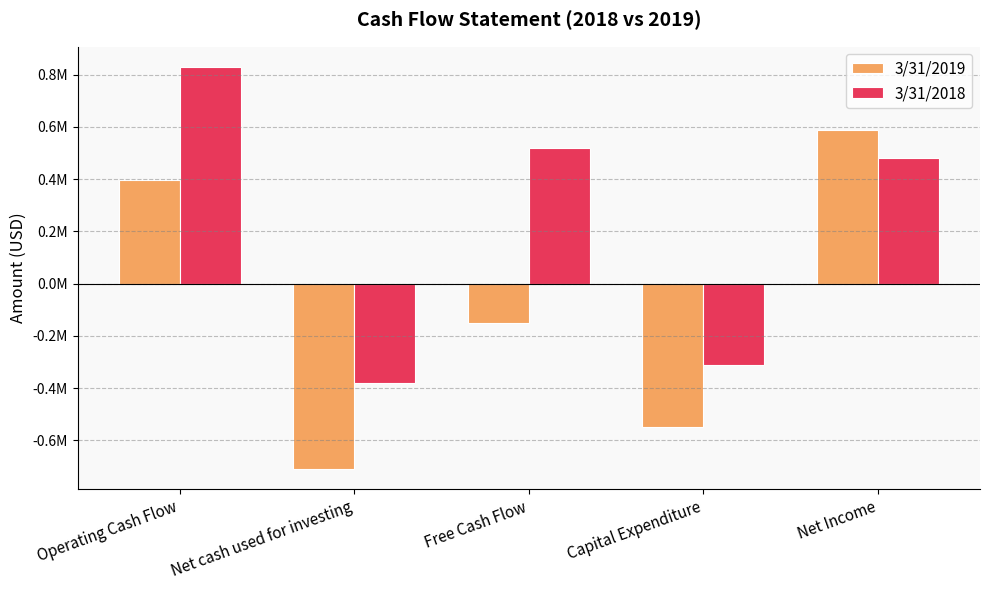

What is the spread (max minus min) of values at Net Income?

107702